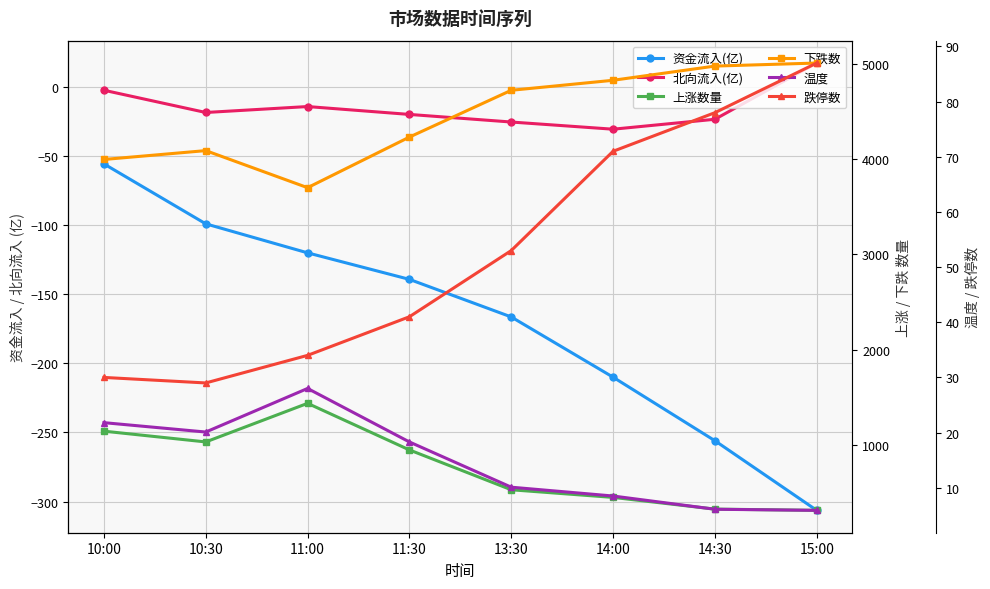

True or false: 北向流入(亿) and 资金流入(亿) intersect in this chart.

False